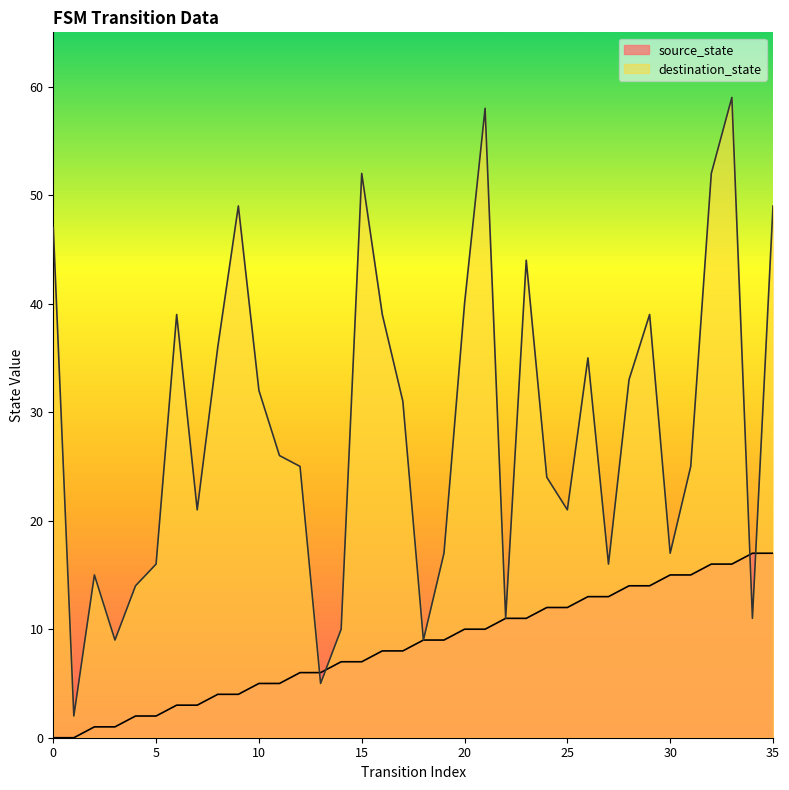

How many lines are shown in the chart?

2